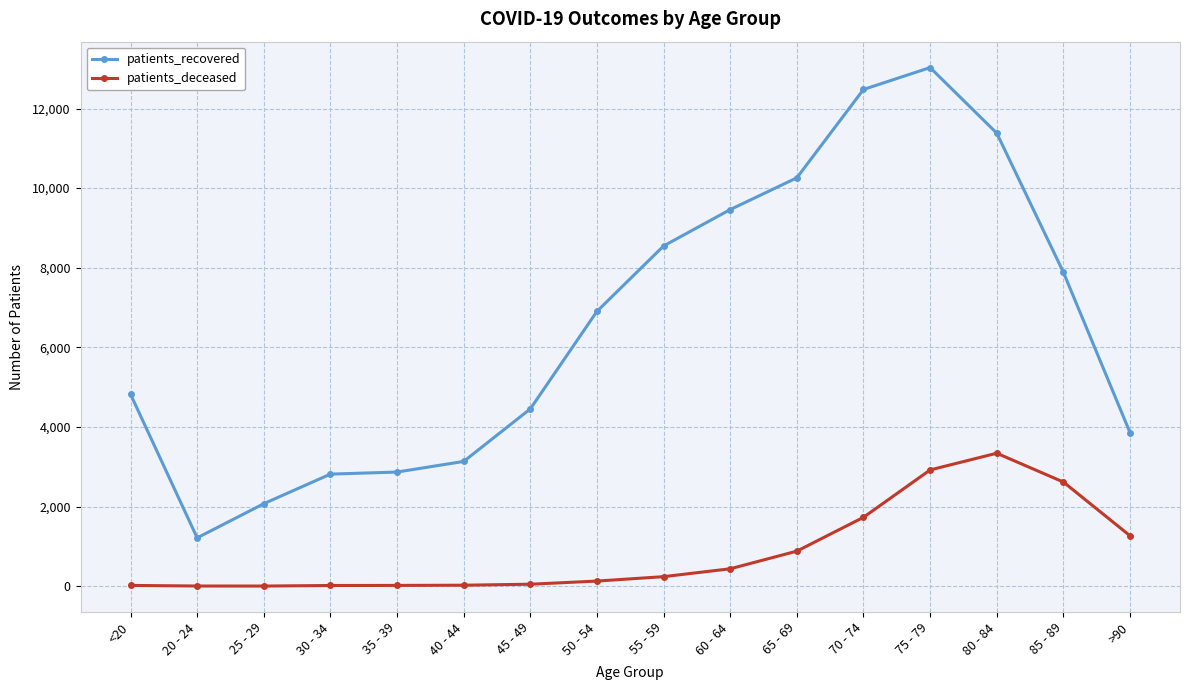

Is it true that patients_recovered equals 22060 at 70 - 74?

False